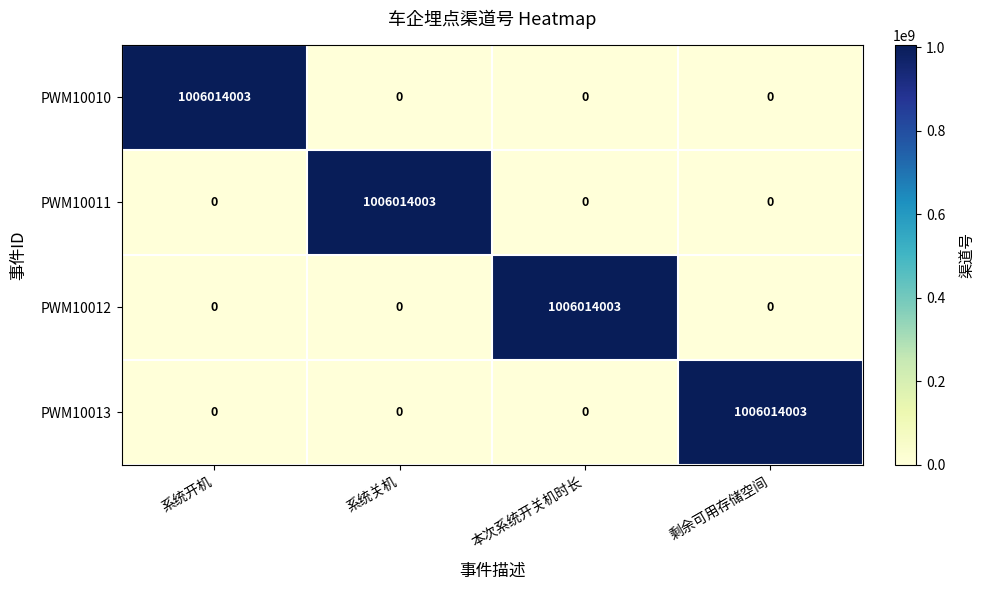

How many series are shown in this chart?

4